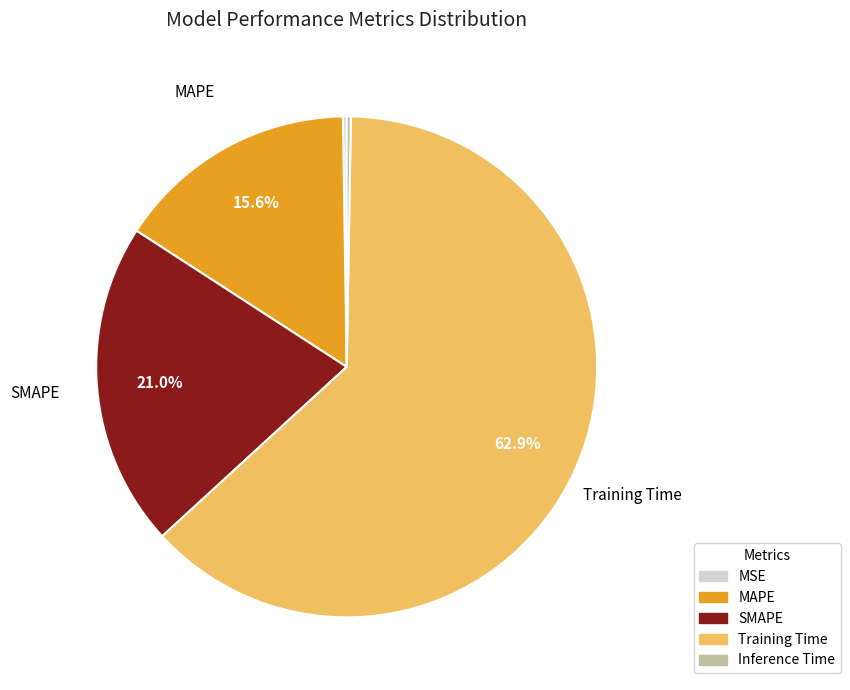

How much of the chart is everything except MAPE?

84.4%